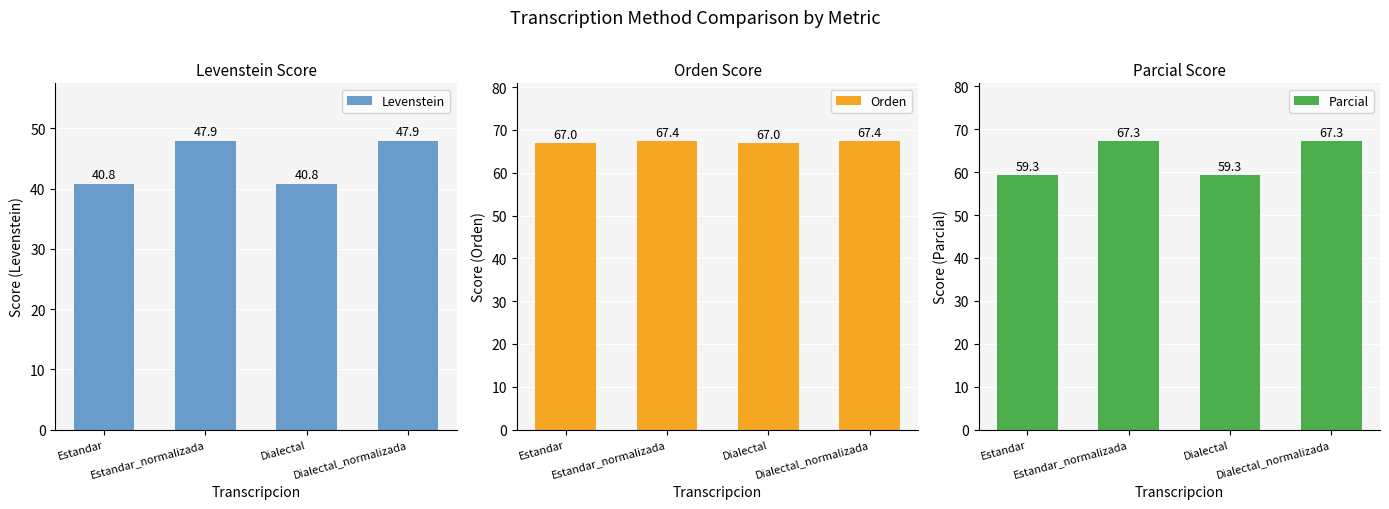

How many data points does each series have?

4